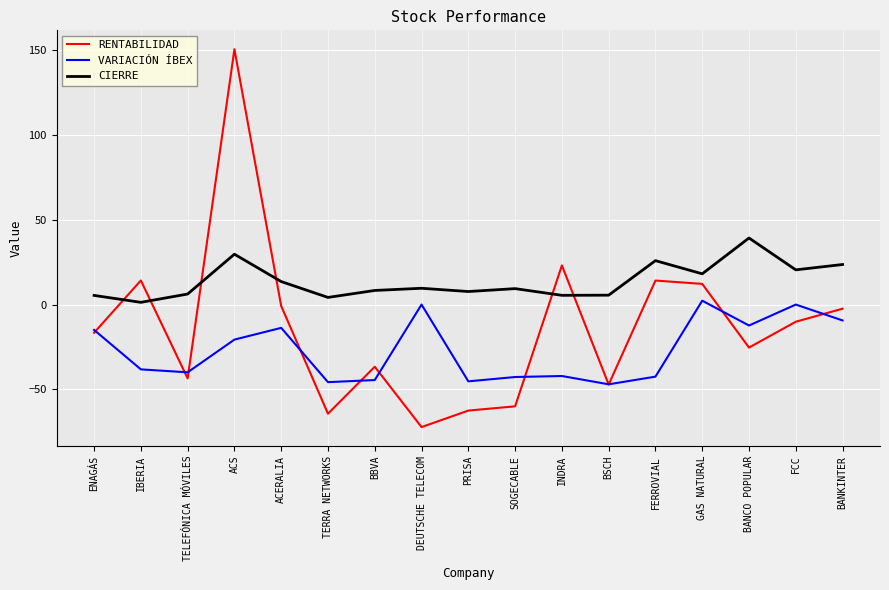

What position from the left is BBVA?

7